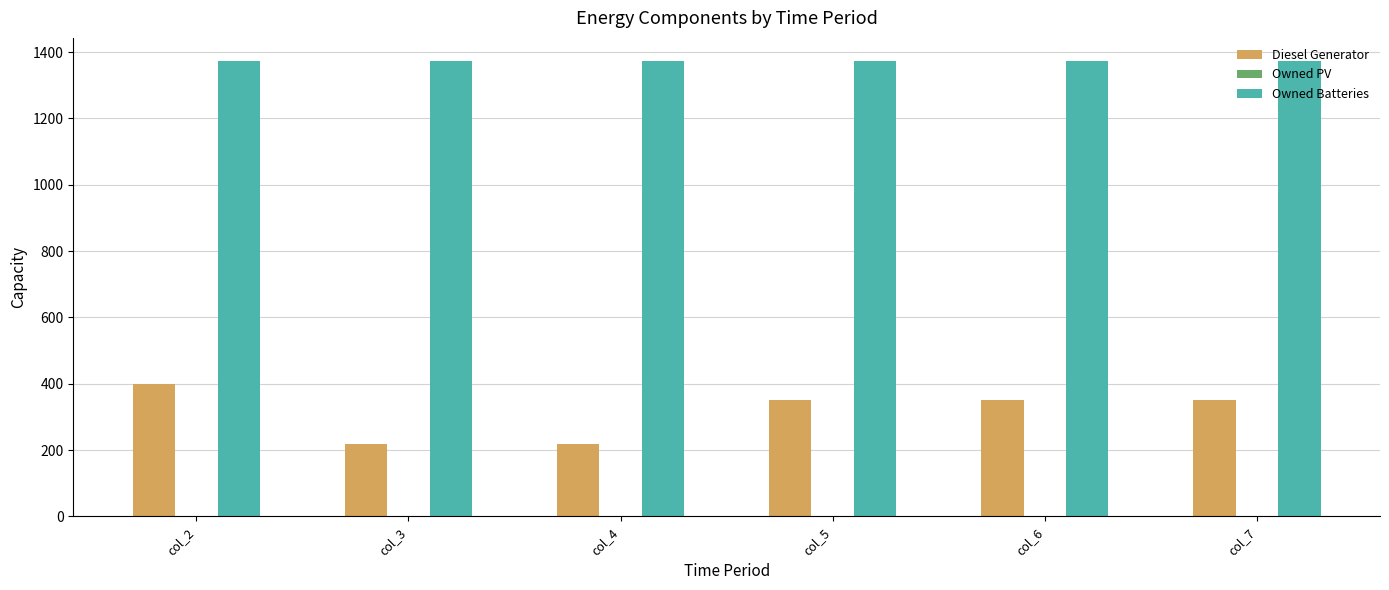

Which series has the largest total across all categories?

Owned Batteries